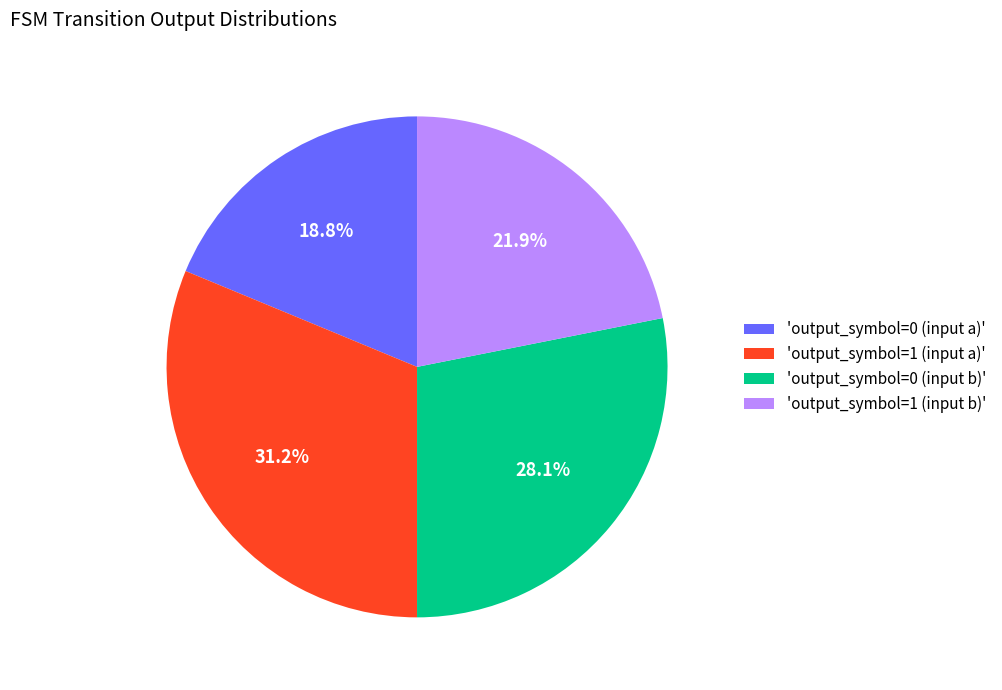

To the nearest percent, what is the average slice percentage?

25%